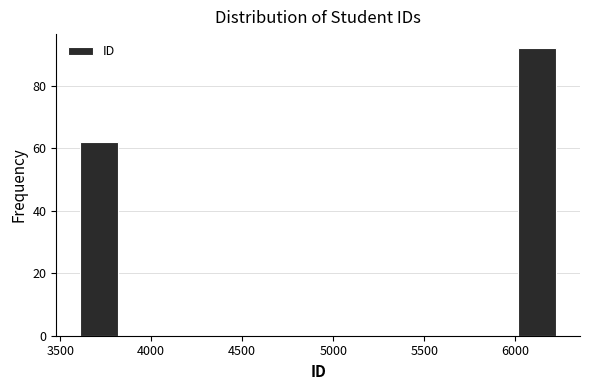

Which range on the x-axis has the tallest bar?

6000 to 6250